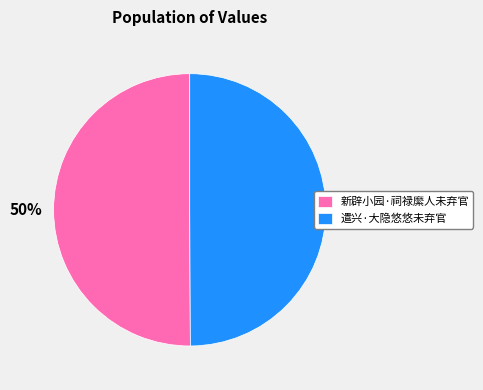

What percentage is the 新辟小园·祠禄縻人未弃官 slice, to the nearest percent?

50%